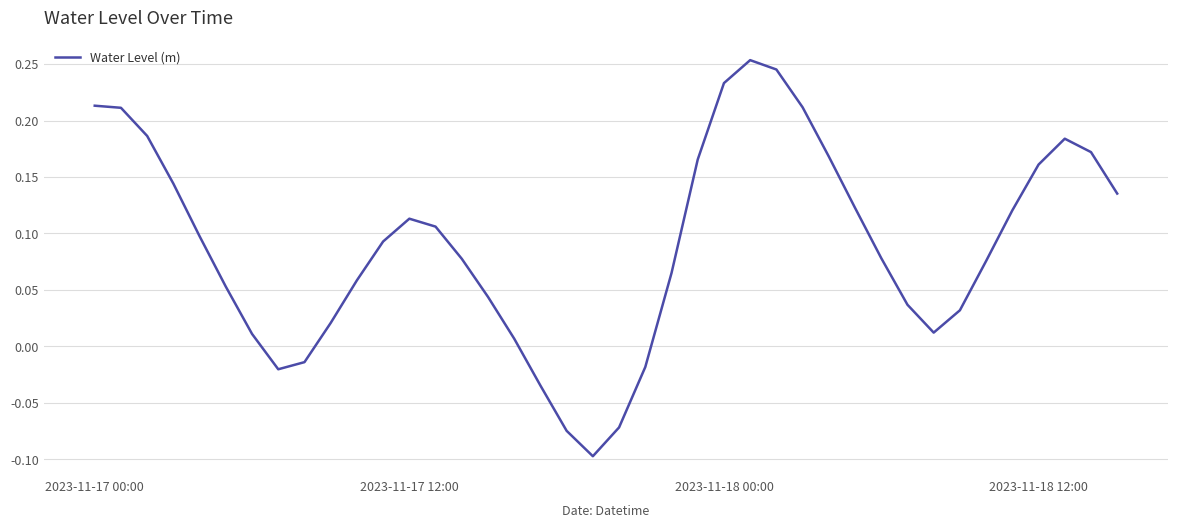

Where does the data first go above 0?

2023-11-17 00:00